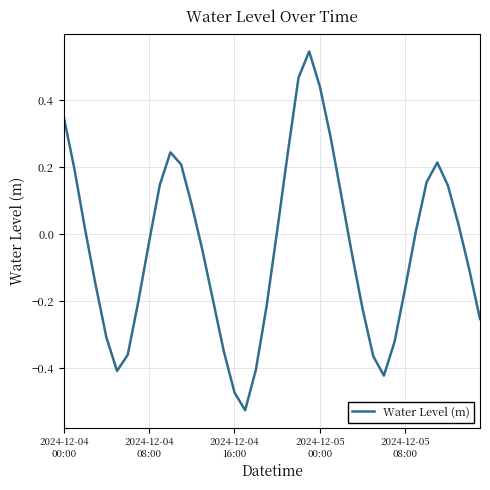

What is the difference between the maximum and minimum values?

1.1